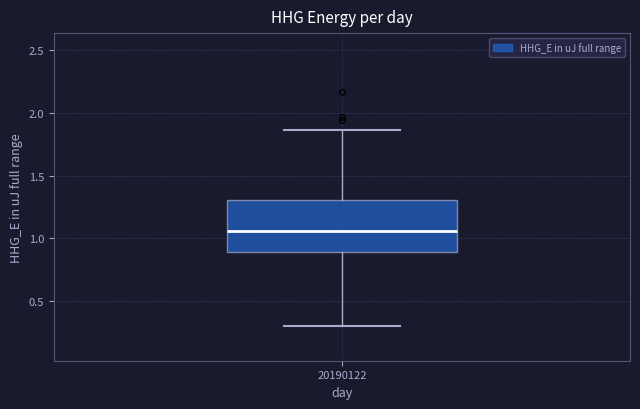

Transcribe this box plot: give where the median line is, the range the box spans, and where the two whiskers end, as read against the y-axis. The values are not printed on the chart, so give them approximately, as read against the axis.

median 1.05, box 0.90 to 1.30, whiskers 0.30 to 1.85